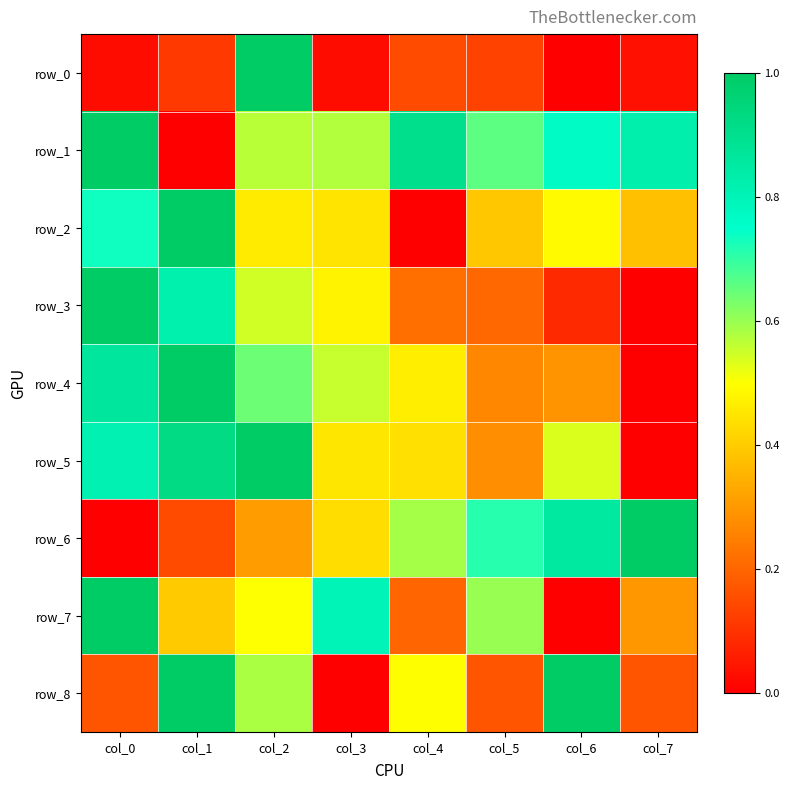

True or false: row_4 has a value of 0.3 at col_5.

True